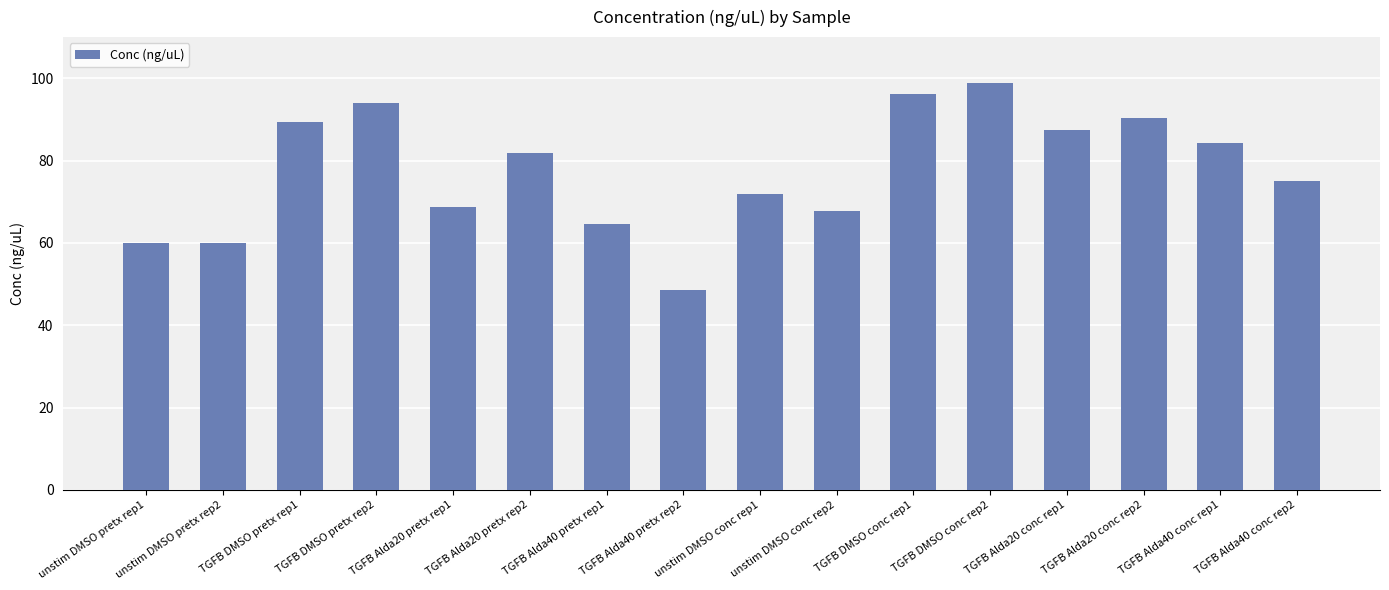

What is the value of the 10th bar from the left?

67.8